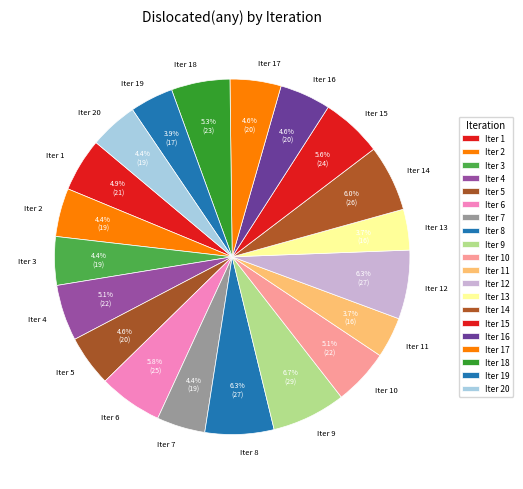

Combined, what portion of the pie is Iter 11 and Iter 13?

7.4%